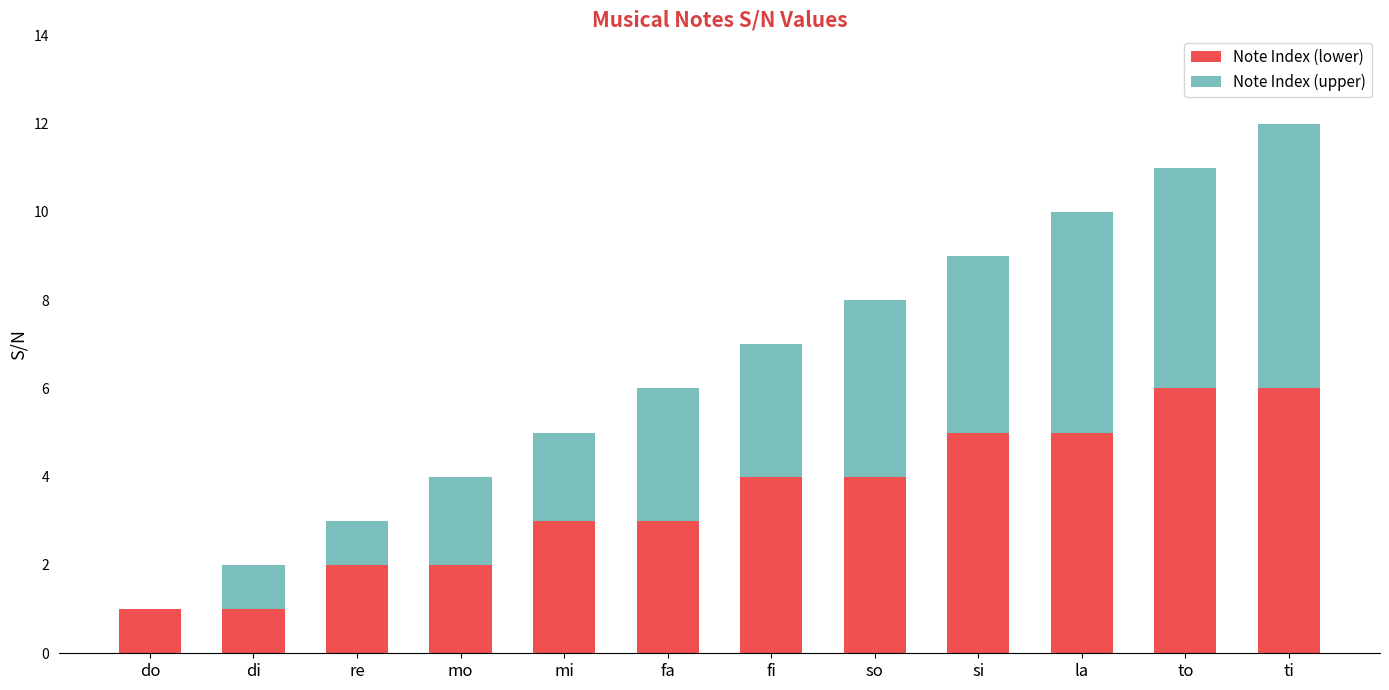

What is the maximum value for Note Index (lower)?

6